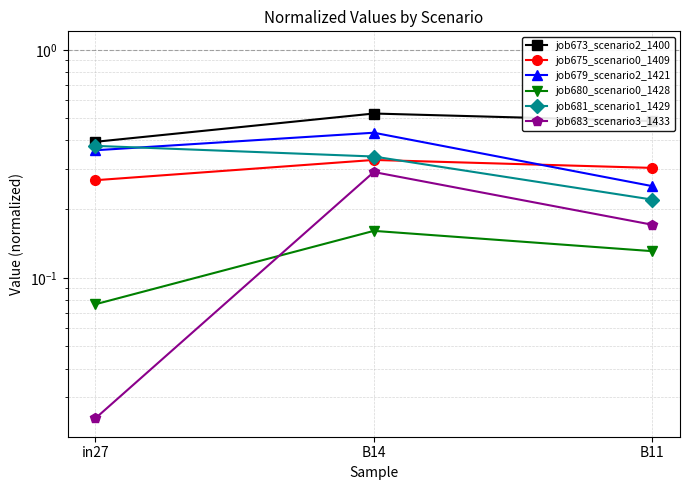

What is the sum of the job675_scenario0_1409 values at in27 and B11?

0.6